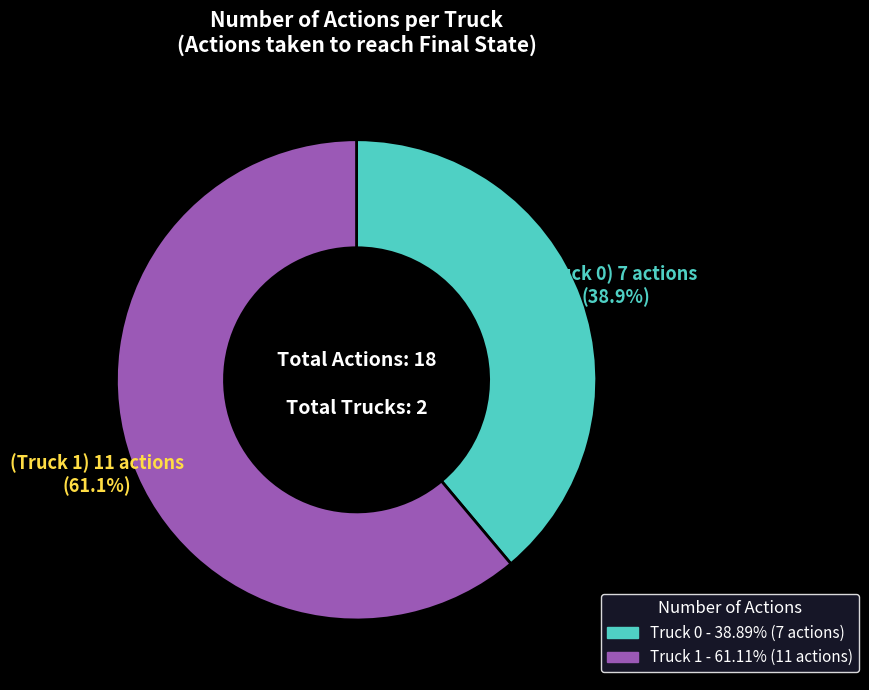

Does Truck 1 account for over 50% of the chart?

Yes